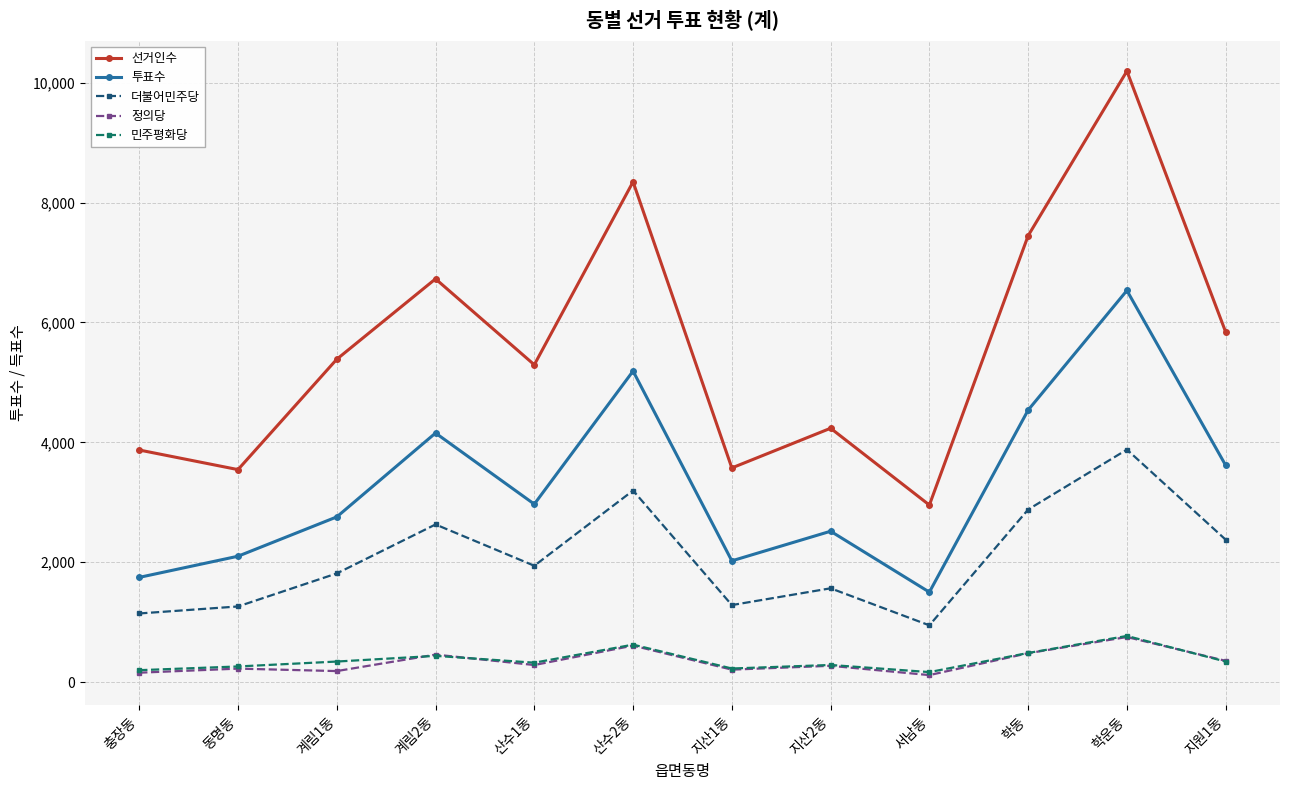

In 투표수, how many points are lower than both neighbors (excluding endpoints)?

3